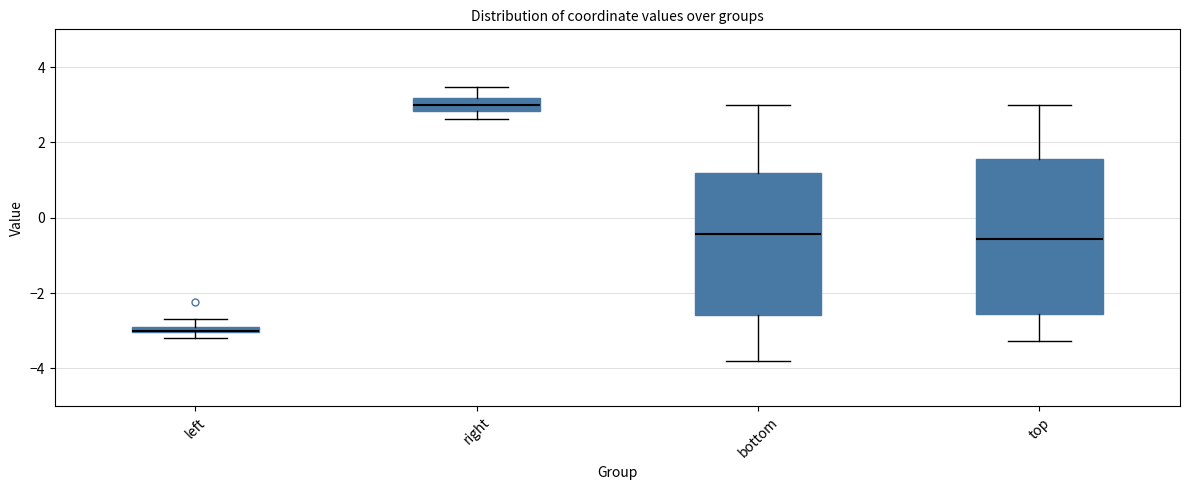

Where does the median line of the box for bottom sit on the y-axis? The values are not printed on the chart, so give them approximately, as read against the axis.

-0.4